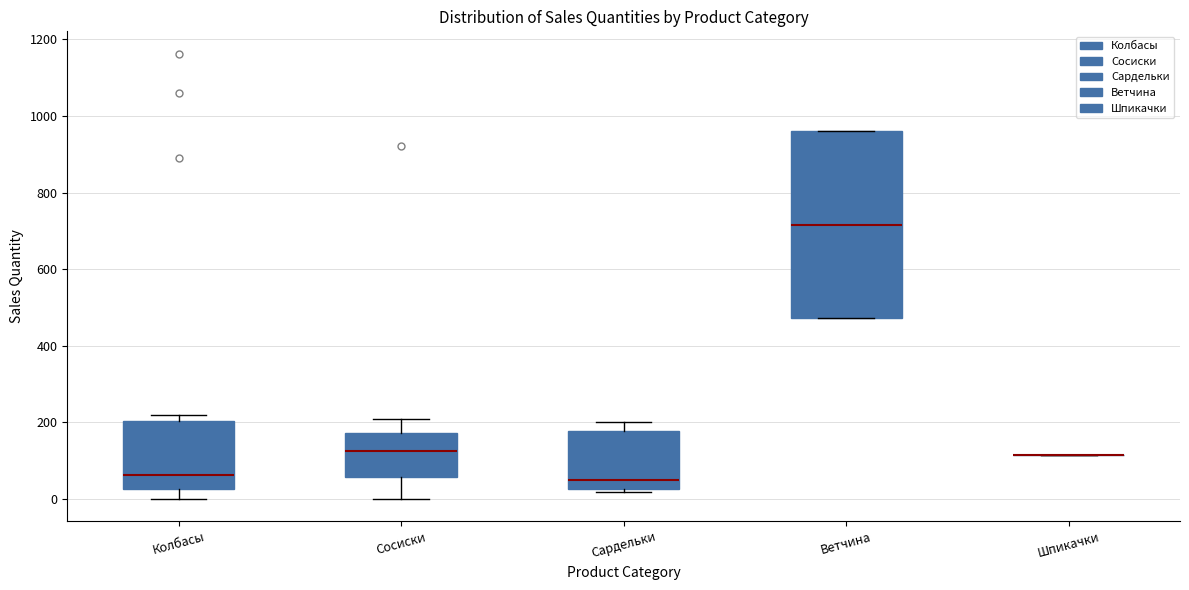

Which box is the tallest, from its lower edge to its upper edge?

Ветчина